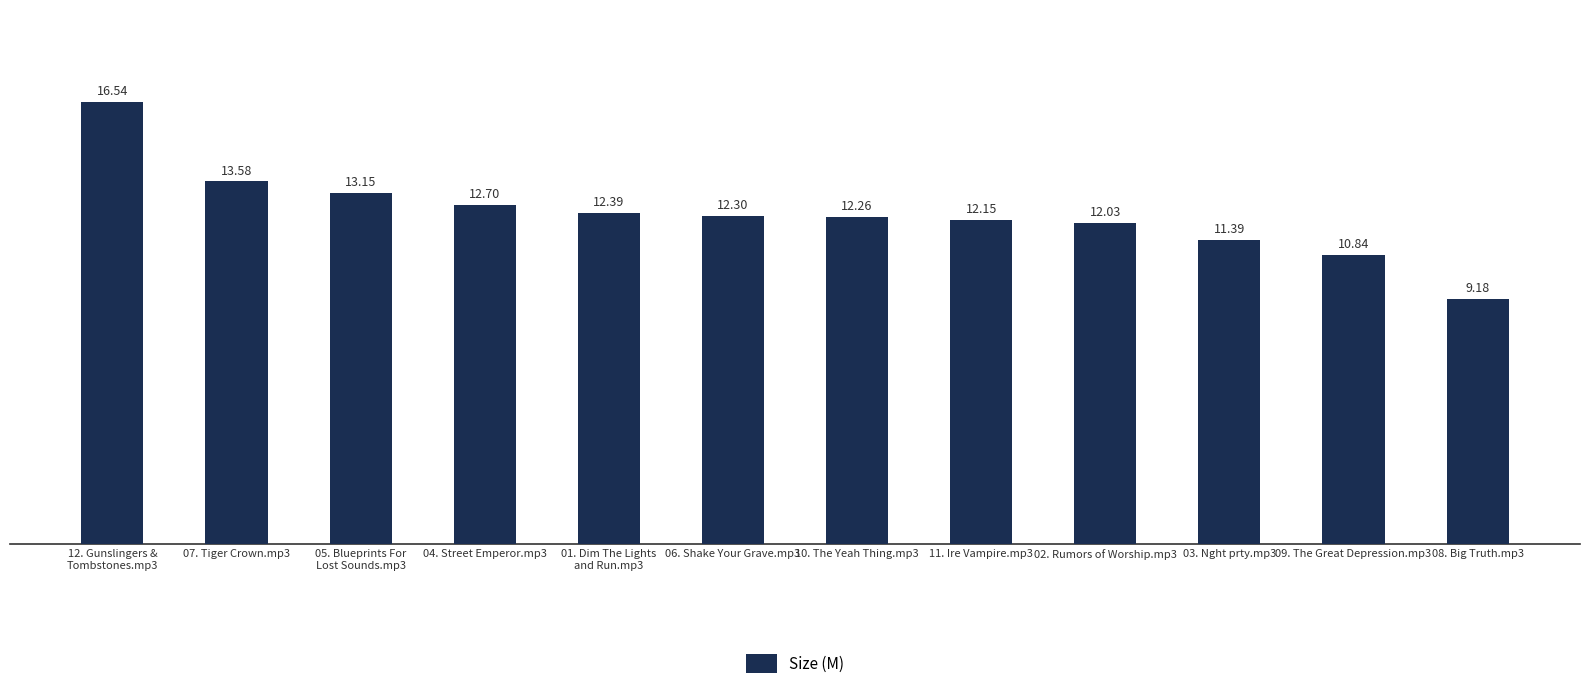

What is the average value?

12.4